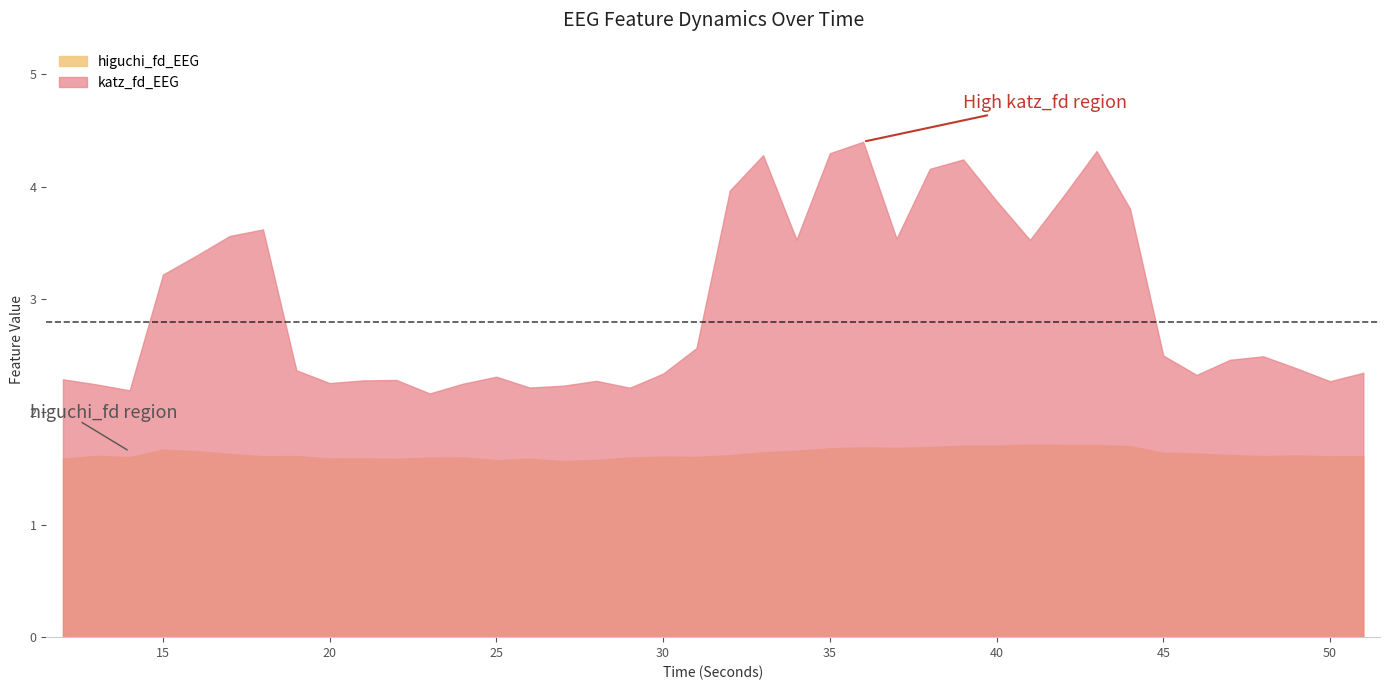

Which series has the largest total across all categories?

katz_fd_EEG